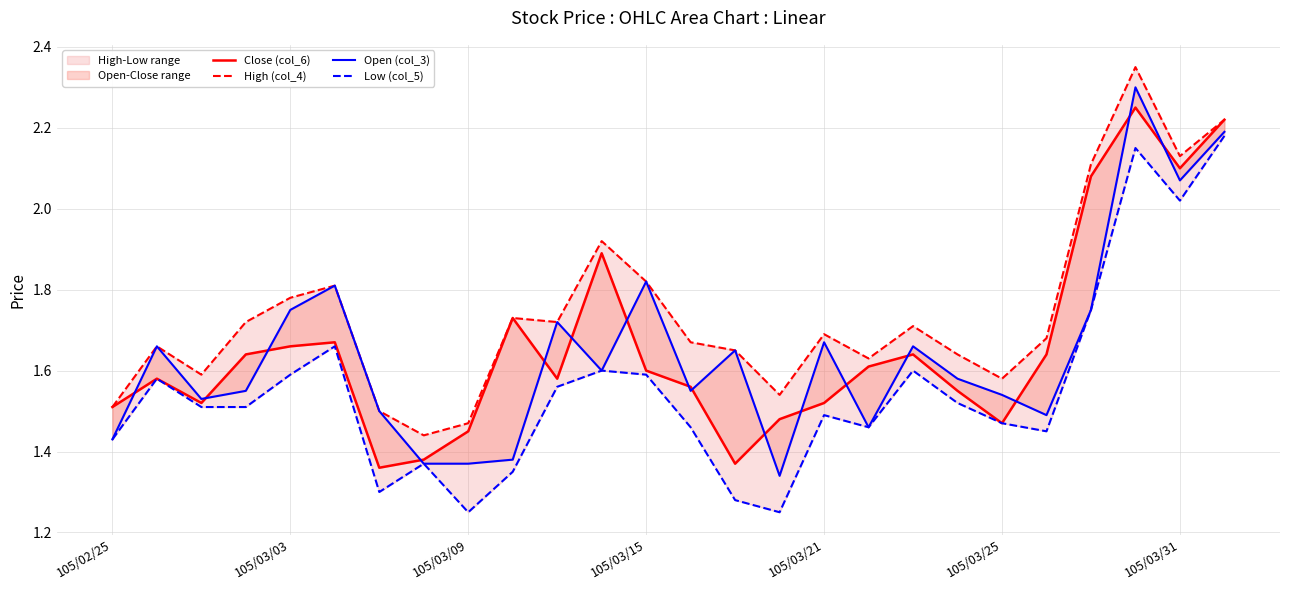

What is the sum of the Low (col_5) values at 10 and 17?

3.0